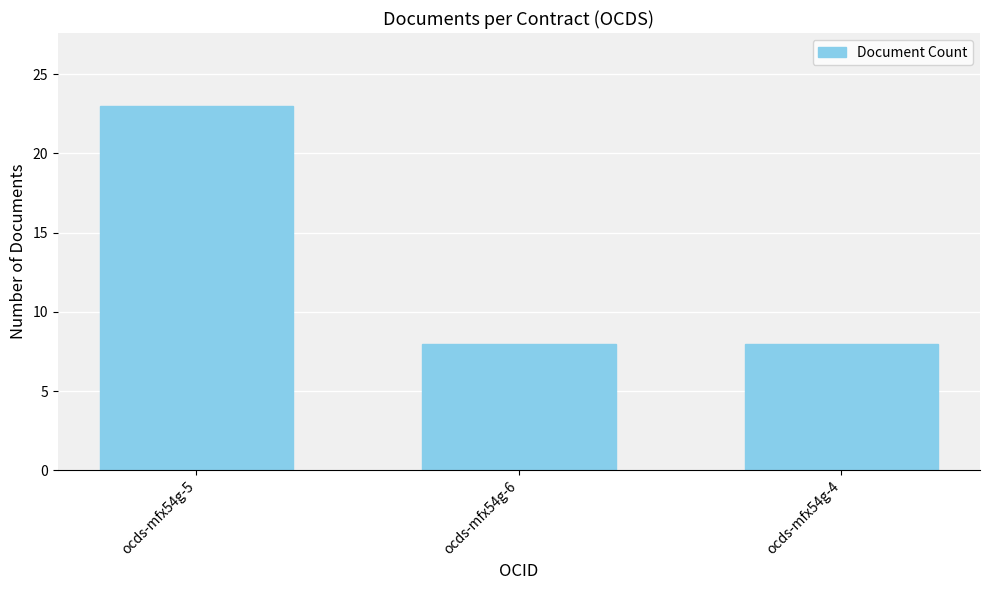

What is the label of the 1st bar from the right?

ocds-mfx54g-4